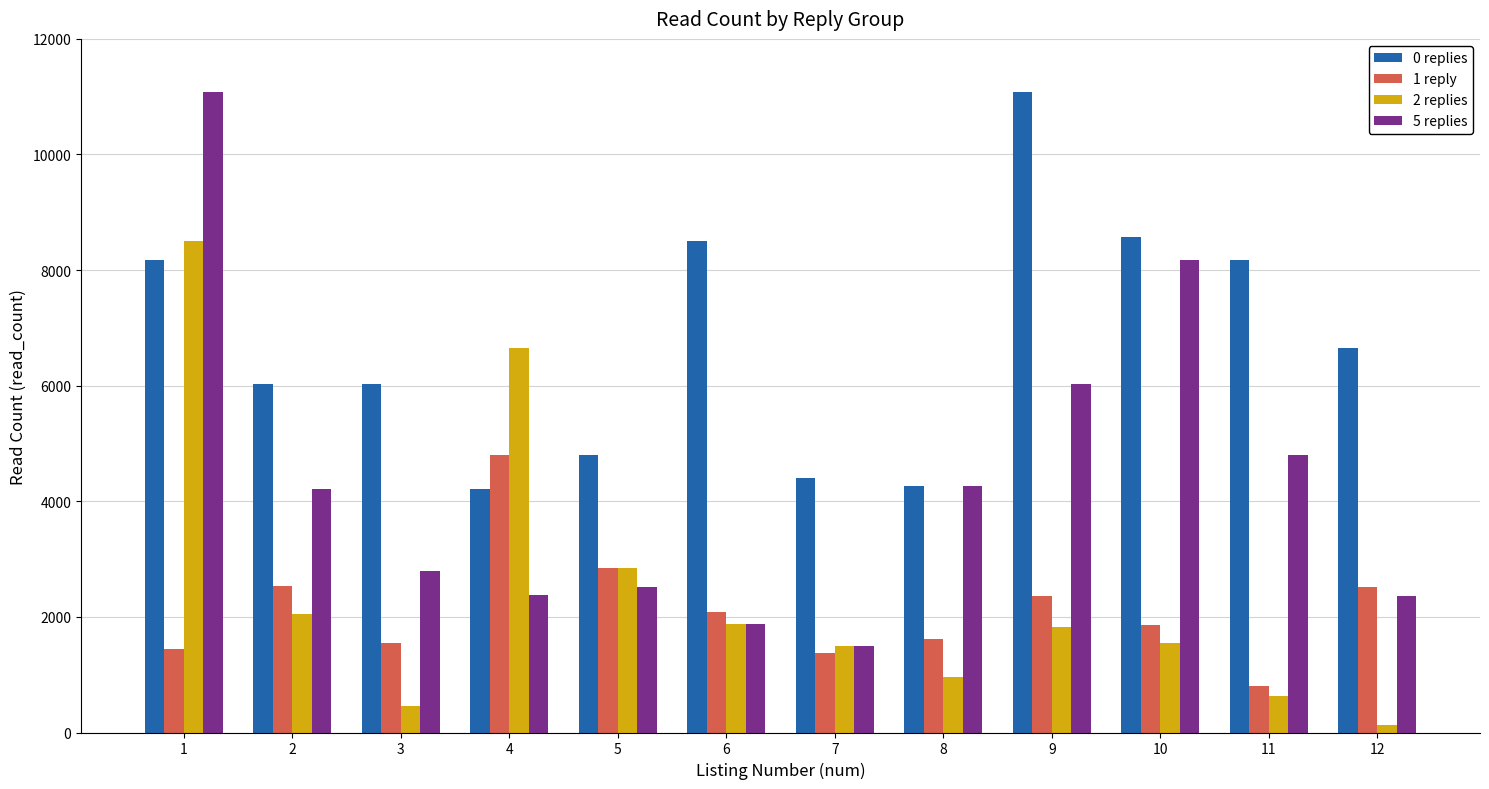

The value of 0 replies at 6 is 8502. True or false?

True